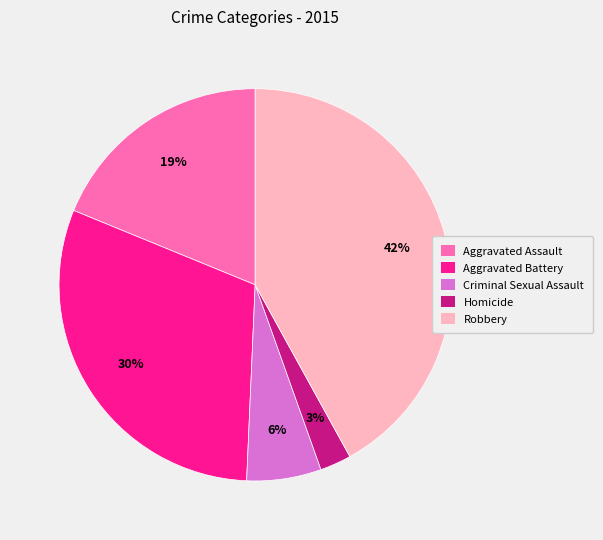

The Criminal Sexual Assault slice represents 6% of the pie. True or false?

True